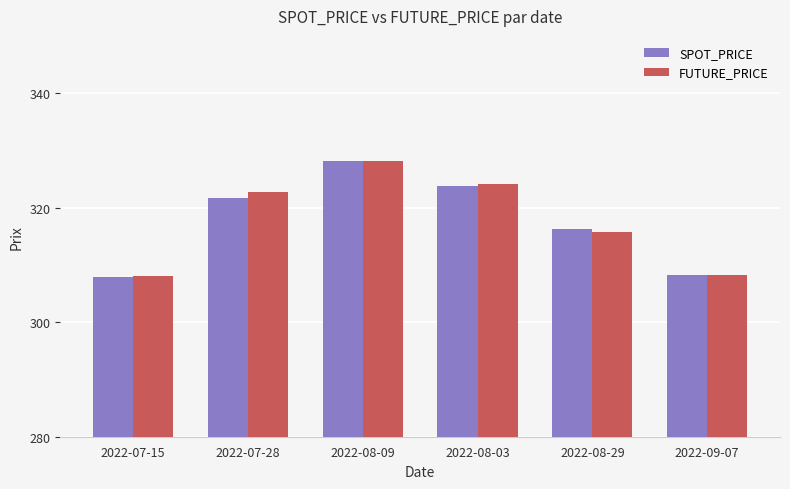

Which series changed the most between 2022-08-03 and 2022-08-29?

FUTURE_PRICE